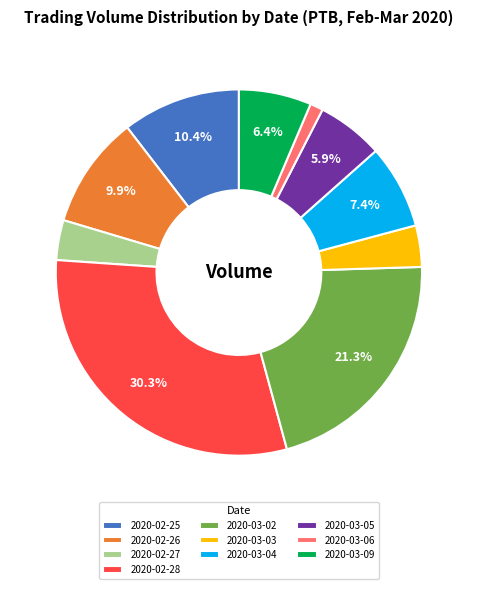

Which category has the biggest portion of the pie?

2020-02-28